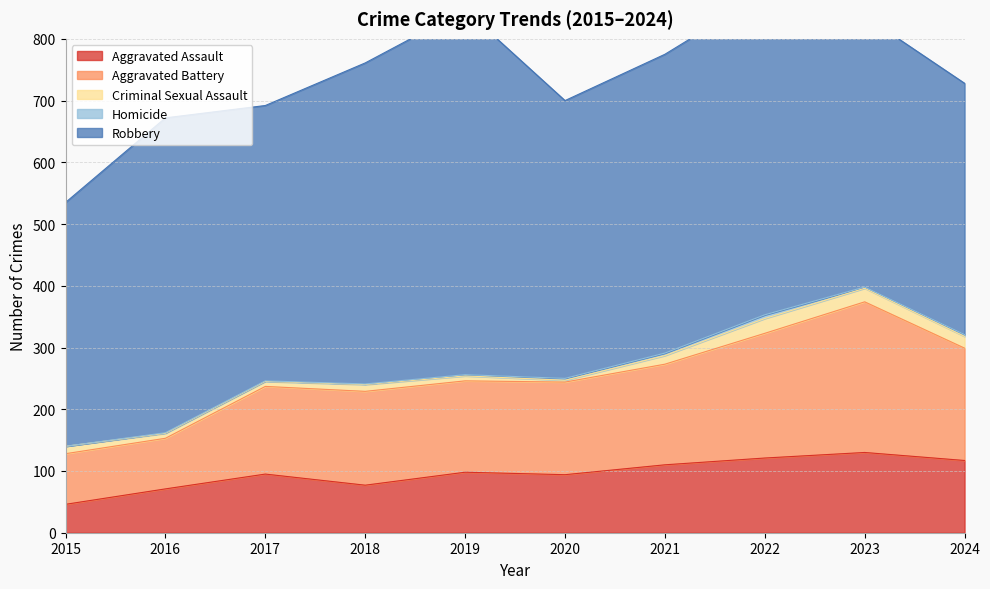

How many values in the Aggravated Assault series exceed 98?

4